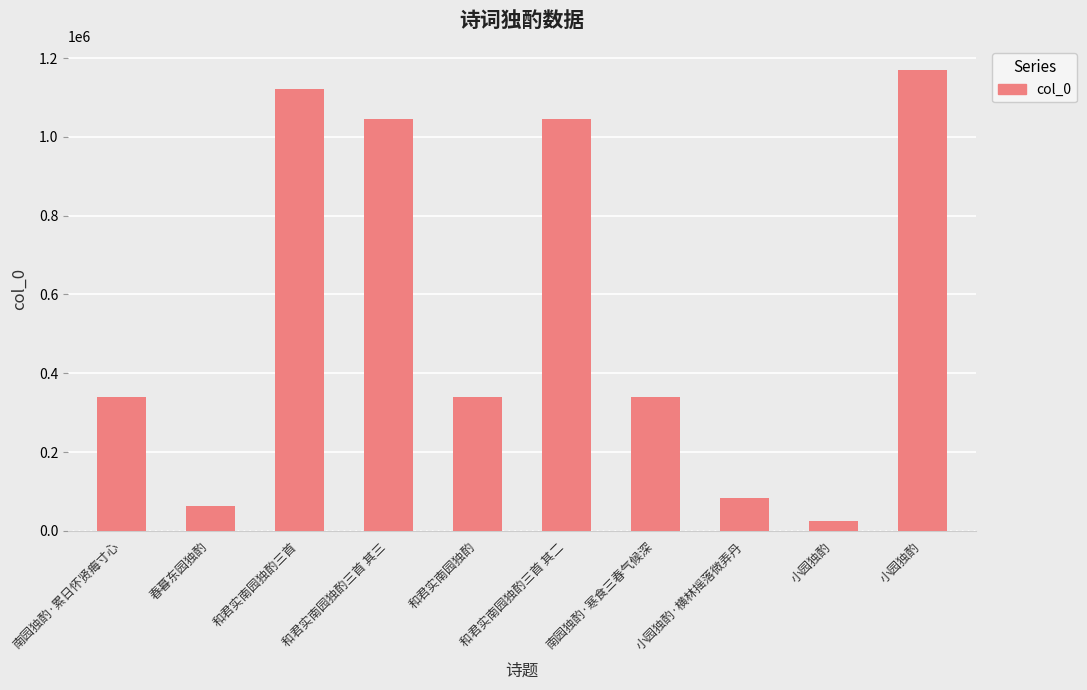

List the labels in order of value, smallest first.

小园独酌, 春暮东园独酌, 小园独酌·横林摇落微弄丹, 和君实南园独酌, 南园独酌·累日怀贤痗寸心, 南园独酌·寒食三春气候深, 和君实南园独酌三首 其二, 和君实南园独酌三首 其三, 和君实南园独酌三首, 小园独酌